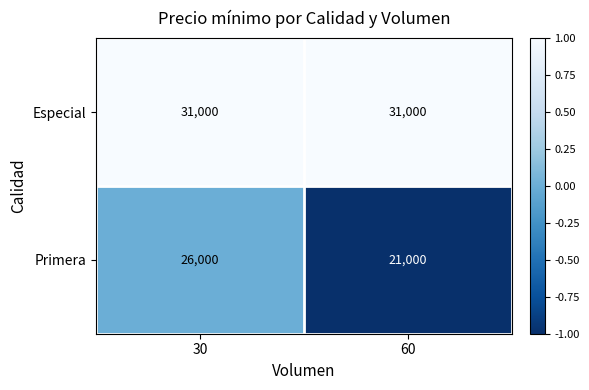

Which series changed the most between 30 and 60?

Primera